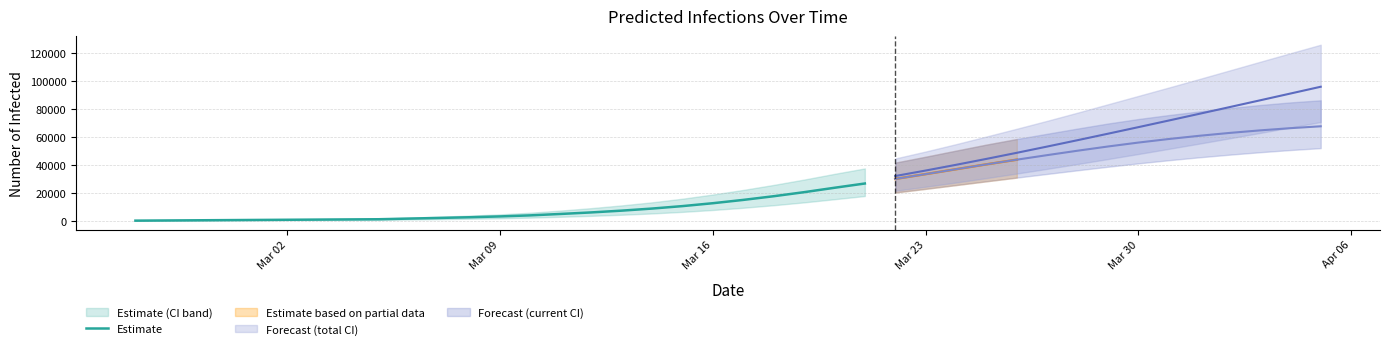

What is the maximum value for Estimate?

26652